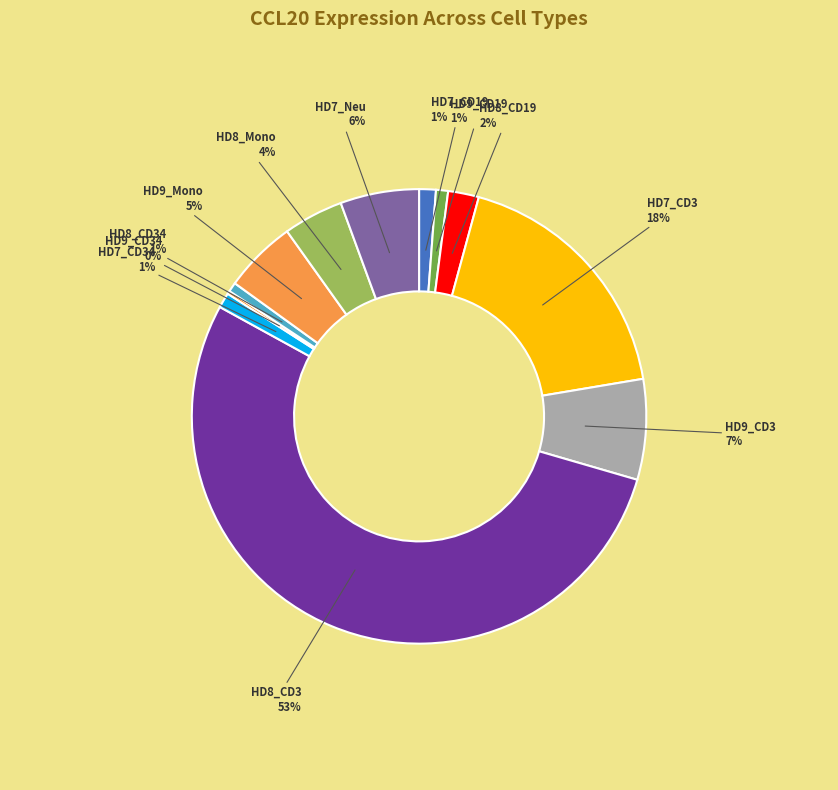

Does any single category account for the majority?

Yes